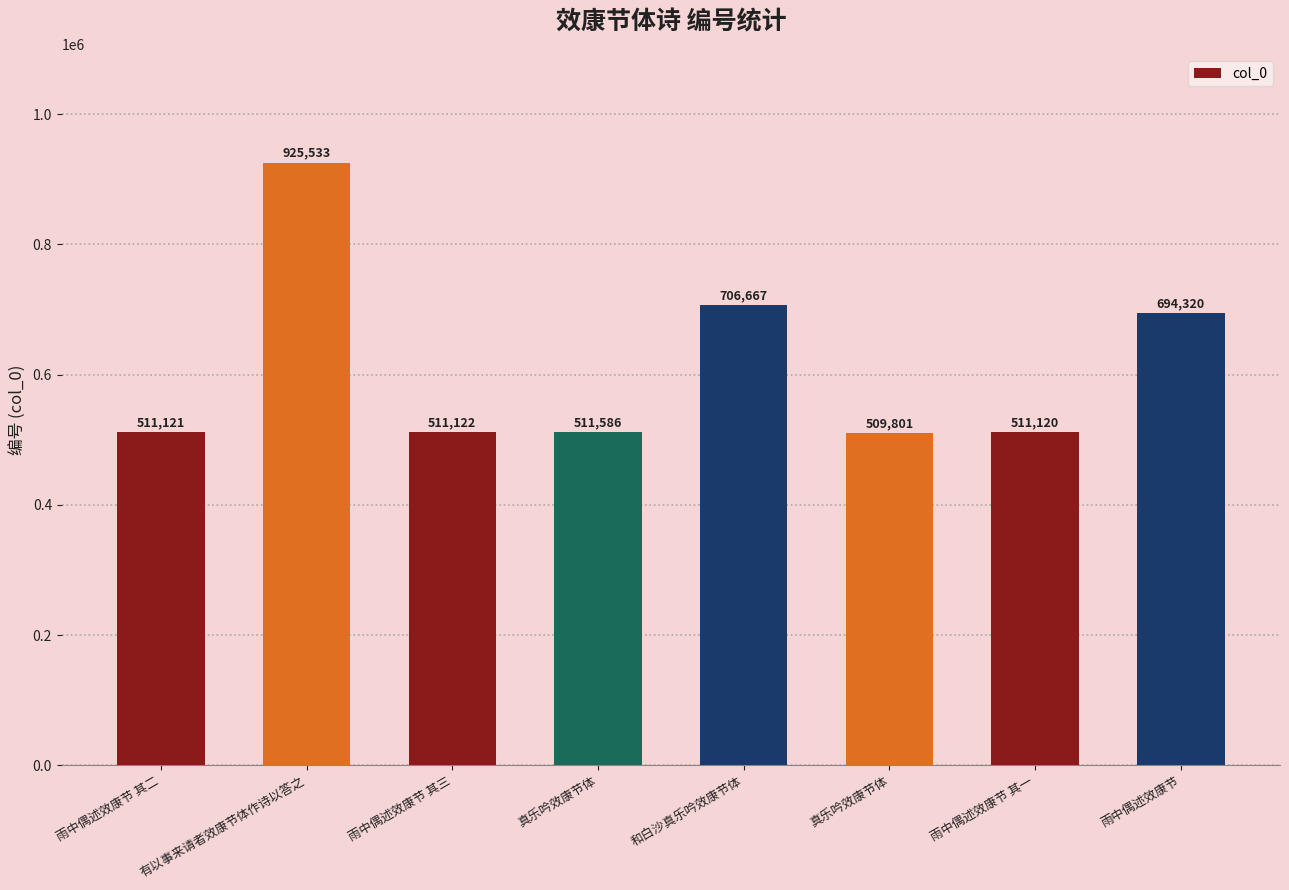

How many bars are there in total?

8